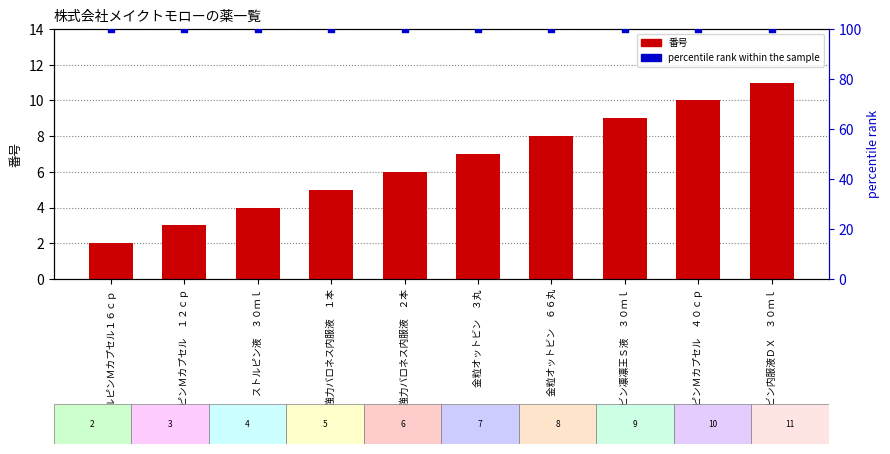

Which series reaches the minimum Y coordinate?

番号